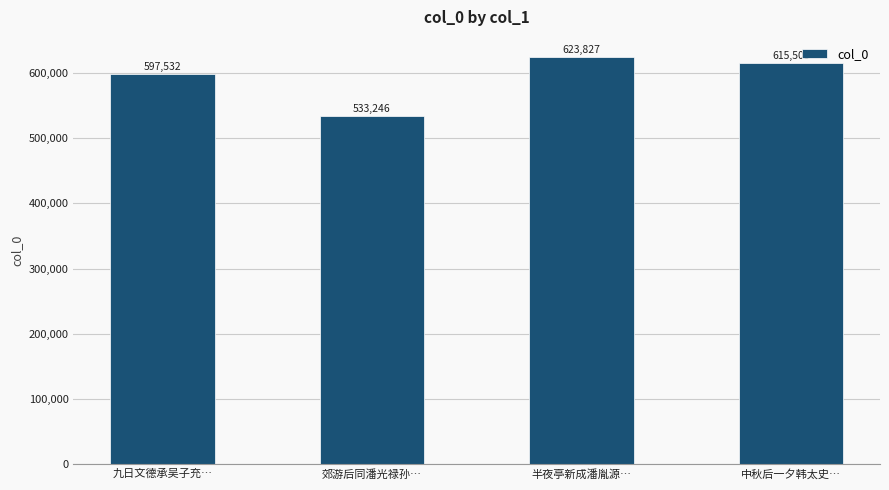

What position from the left is 半夜亭新成潘胤源…?

3